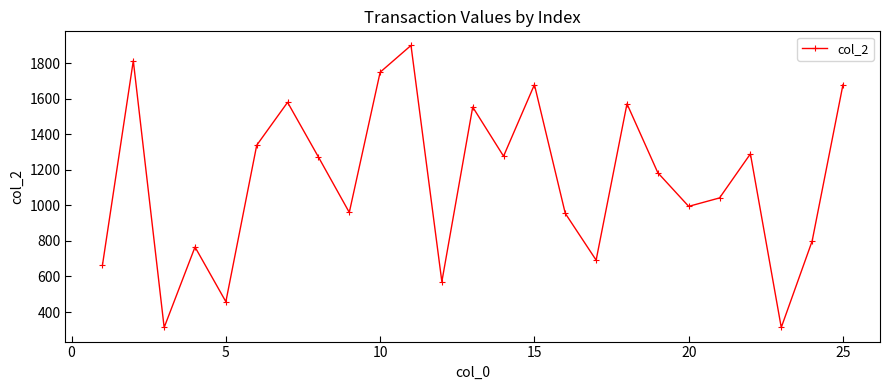

What is the average value?

1136.5